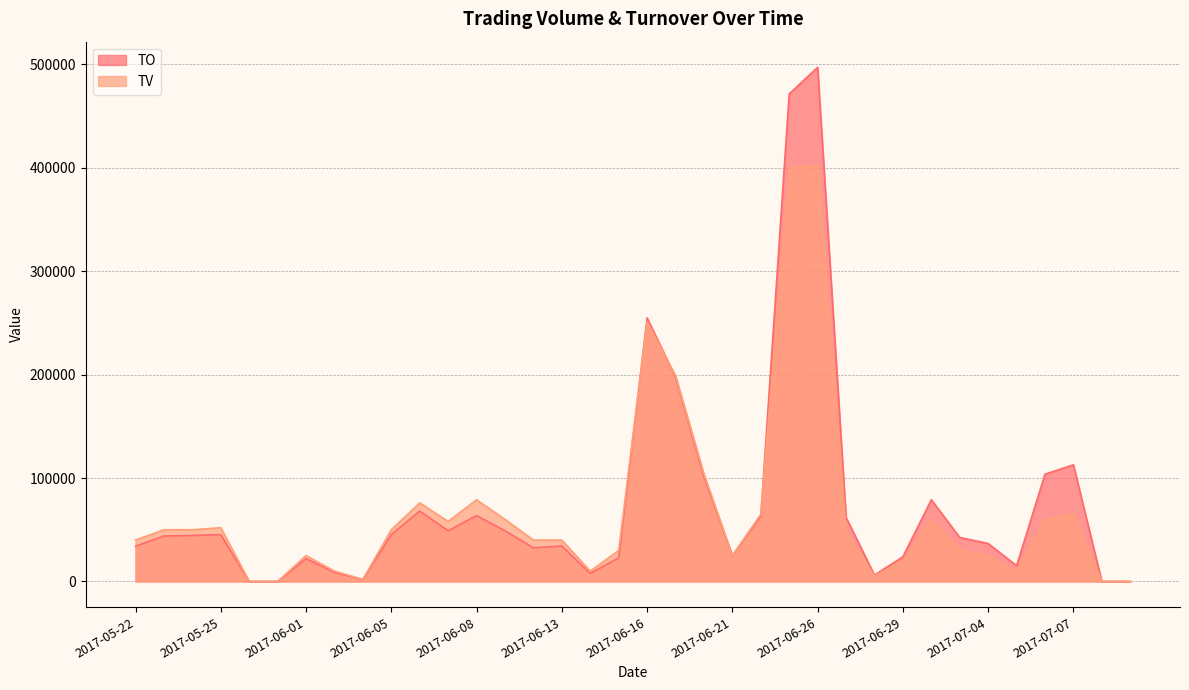

At which category is the sum across all series the highest?

2017-06-26